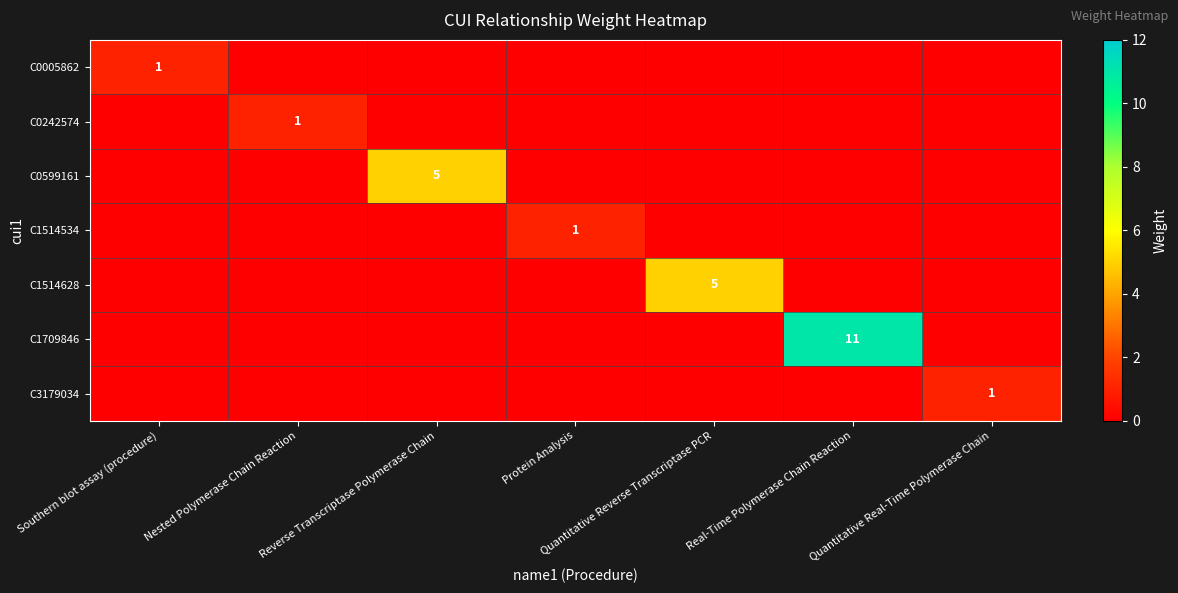

Is it true that C0242574 equals 0 at Southern blot assay (procedure)?

True